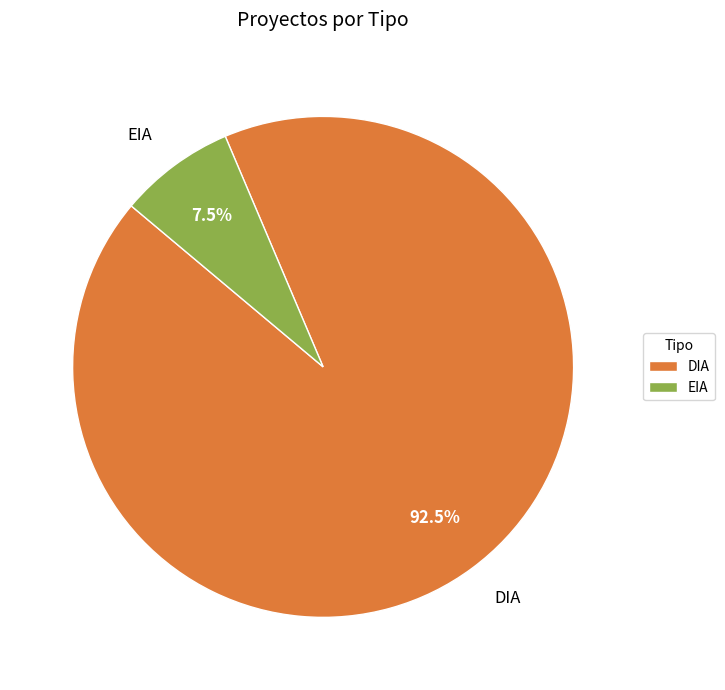

What is the majority slice?

DIA